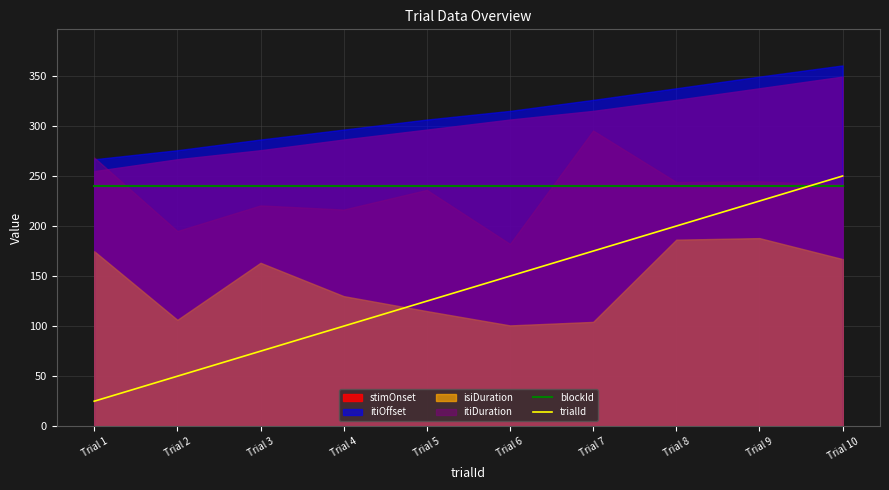

Is the value of blockId at Trial 4 greater than the value of trialId at Trial 6?

Yes